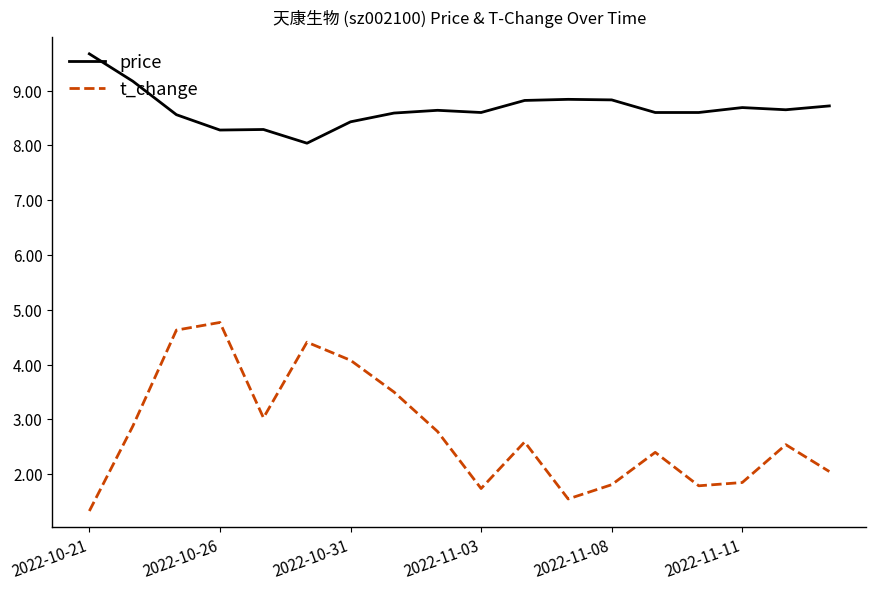

True or false: t_change and price cross at least once.

False